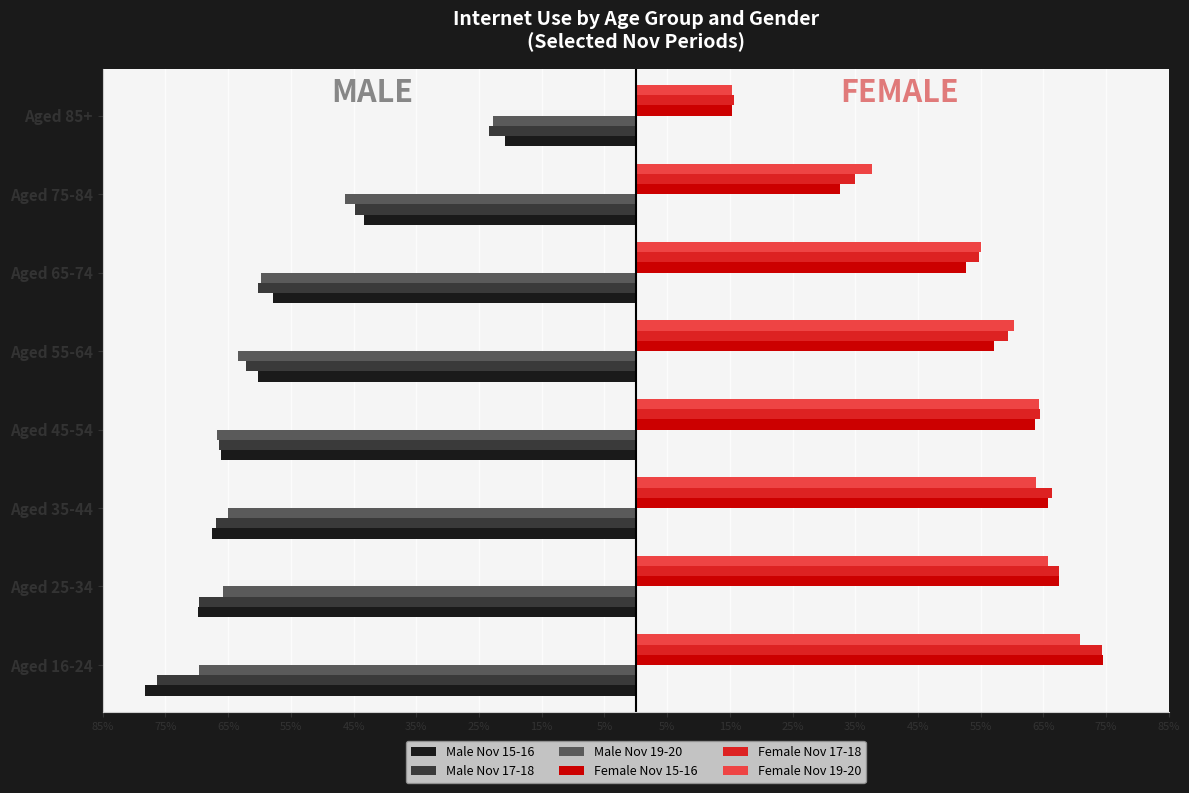

What is the label of the 2nd bar from the left?

Aged 25-34